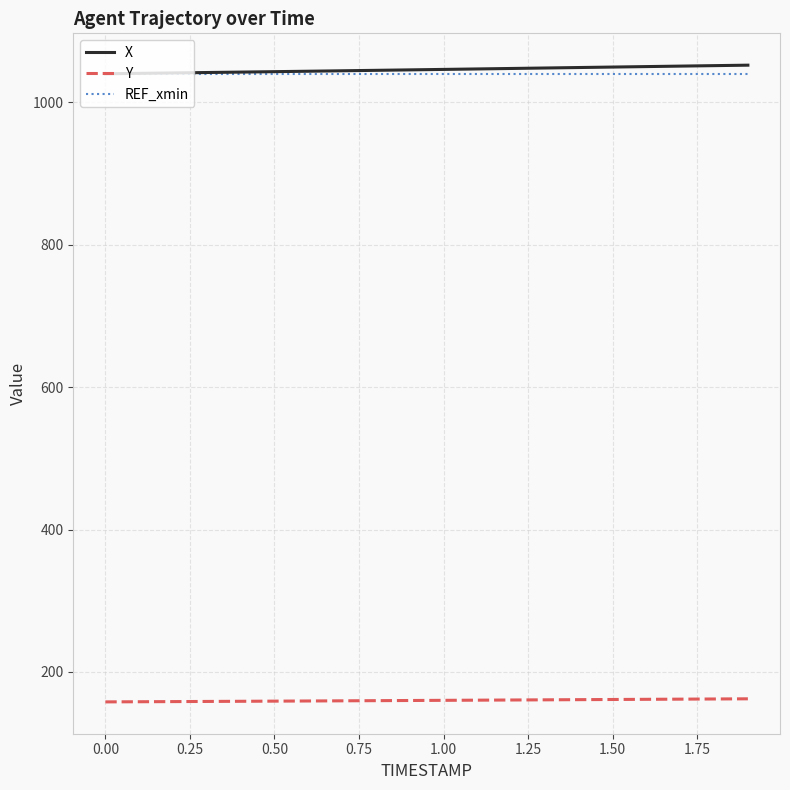

Does the chart display data point markers on the line(s)?

No